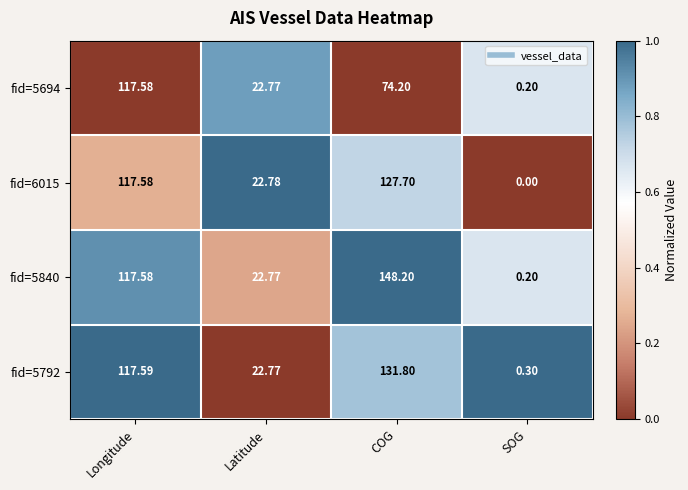

Which label corresponds to the largest value in the chart?

COG